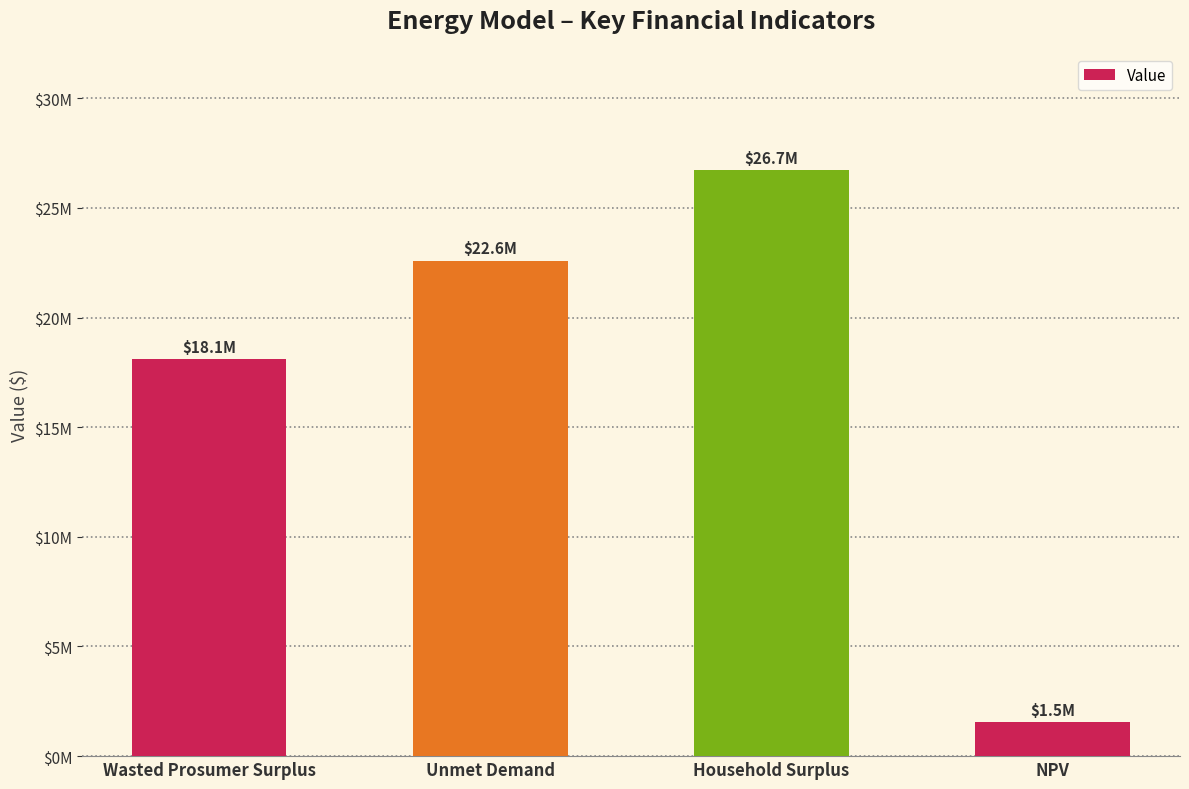

How many bars are there in total?

4